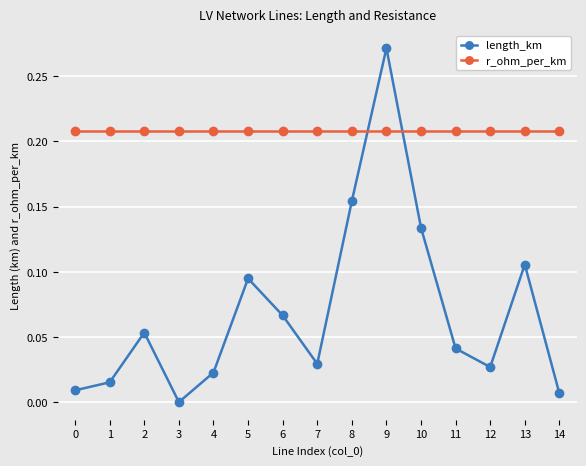

Which label corresponds to the smallest value in the chart?

3